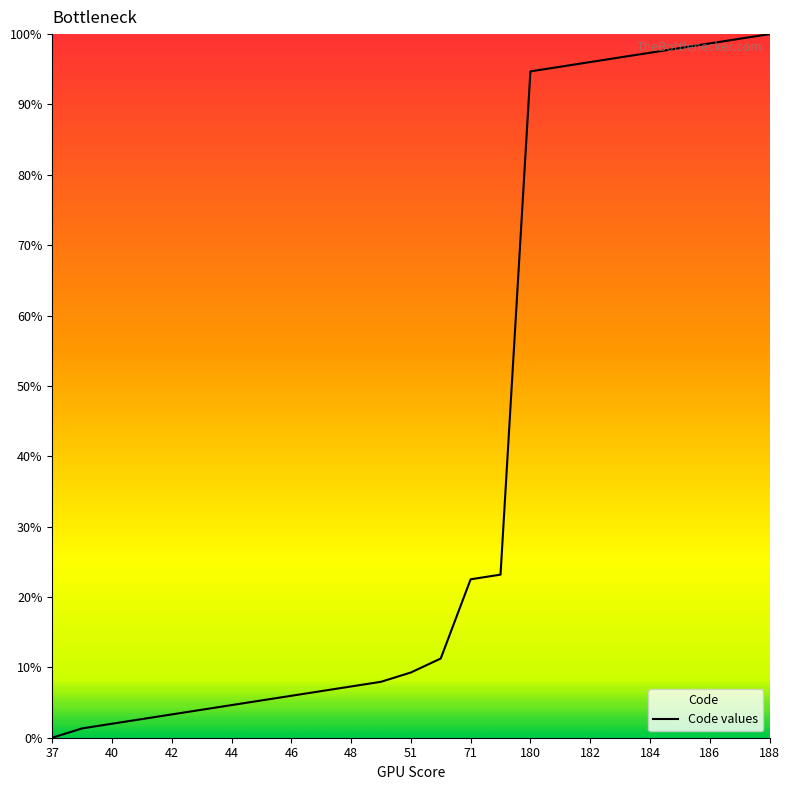

What is the difference between the maximum and minimum values?

100.0